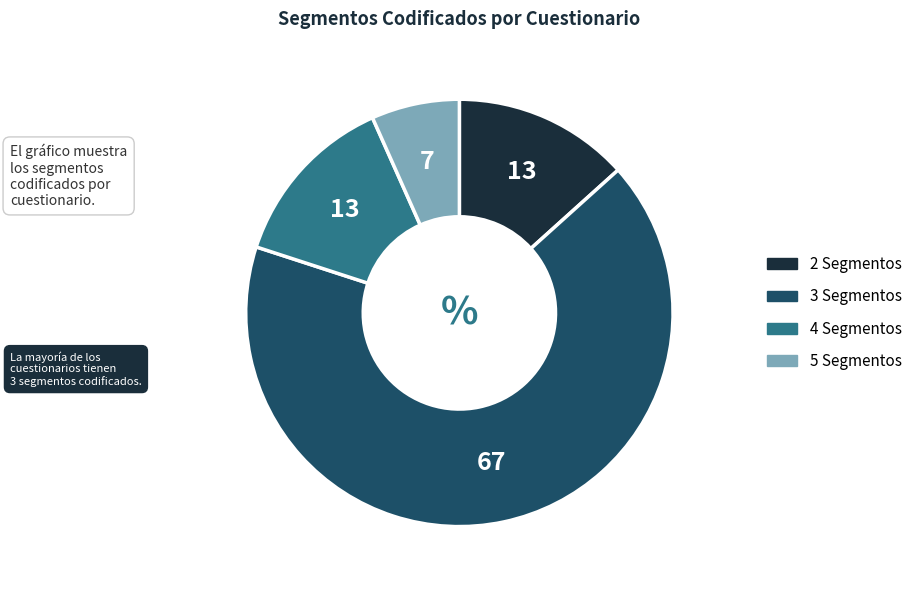

Is there a majority slice in this chart?

Yes